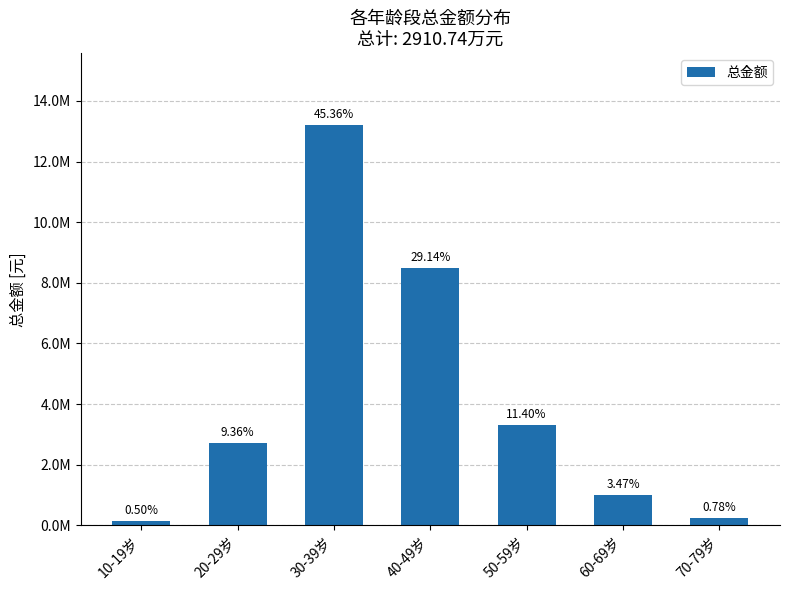

Which category has the lowest value across all series?

10-19岁